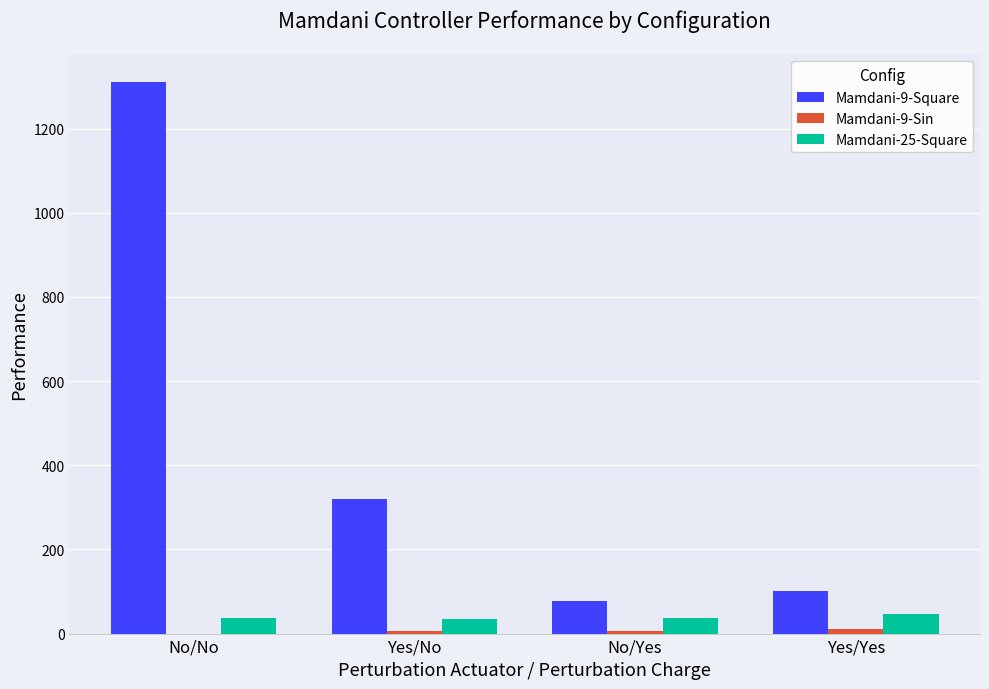

At which category is the sum across all series the highest?

No/No